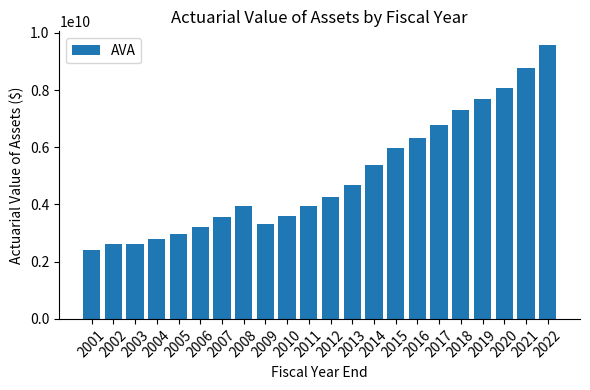

What is the difference between the maximum and minimum values?

7175890142